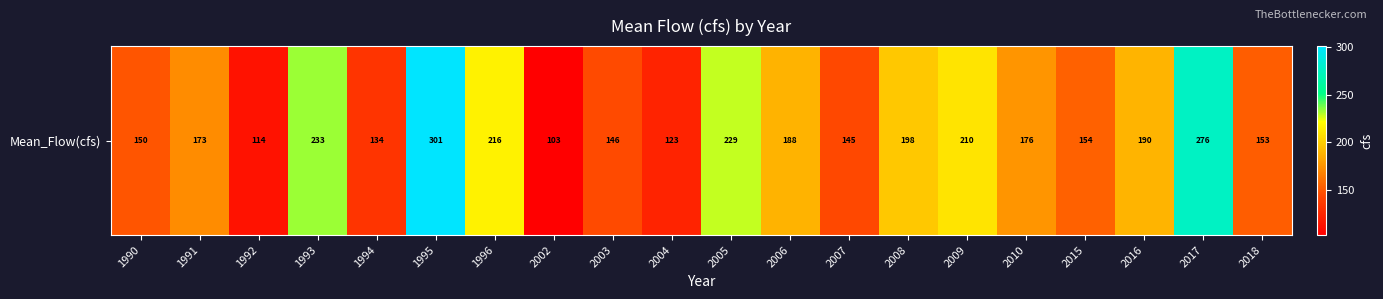

Reading right to left, list all the values displayed in this chart.

153.0	275.5	189.6	154.5	175.8	210.1	198.0	144.8	188.4	228.6	123.4	145.5	103.3	216.3	300.6	133.5	233.1	114.3	172.6	149.8